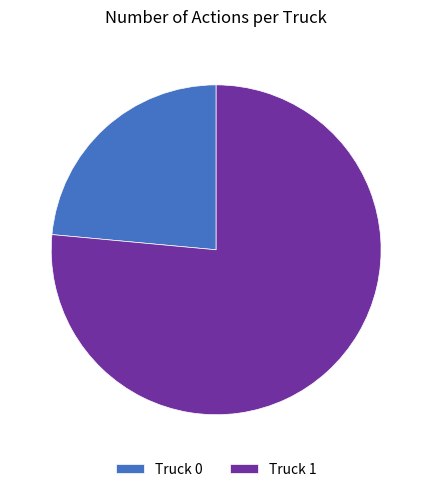

Which has a higher value, Truck 1 or Truck 0?

Truck 1